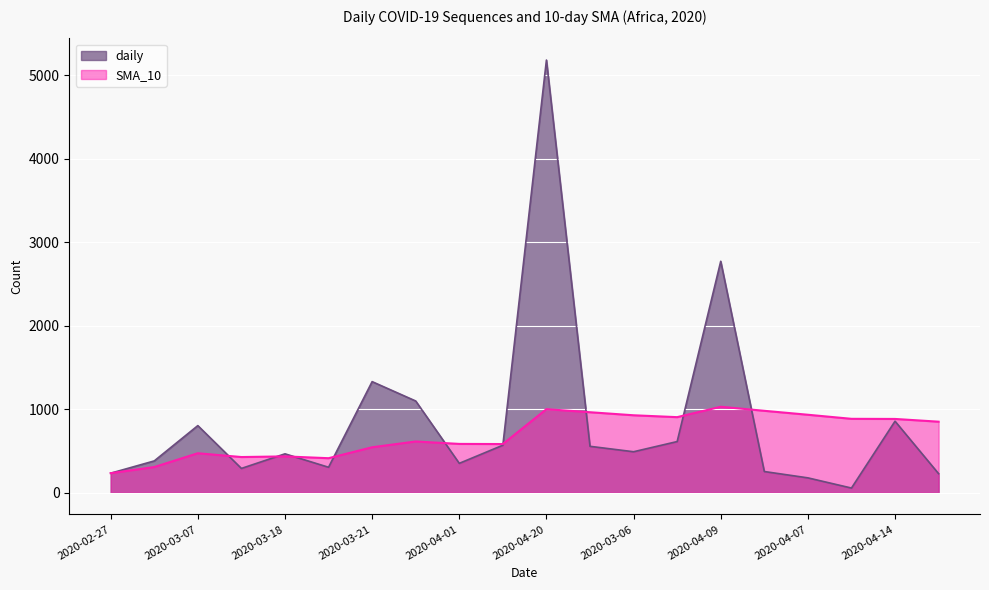

True or false: daily and SMA_10 cross at least once.

True